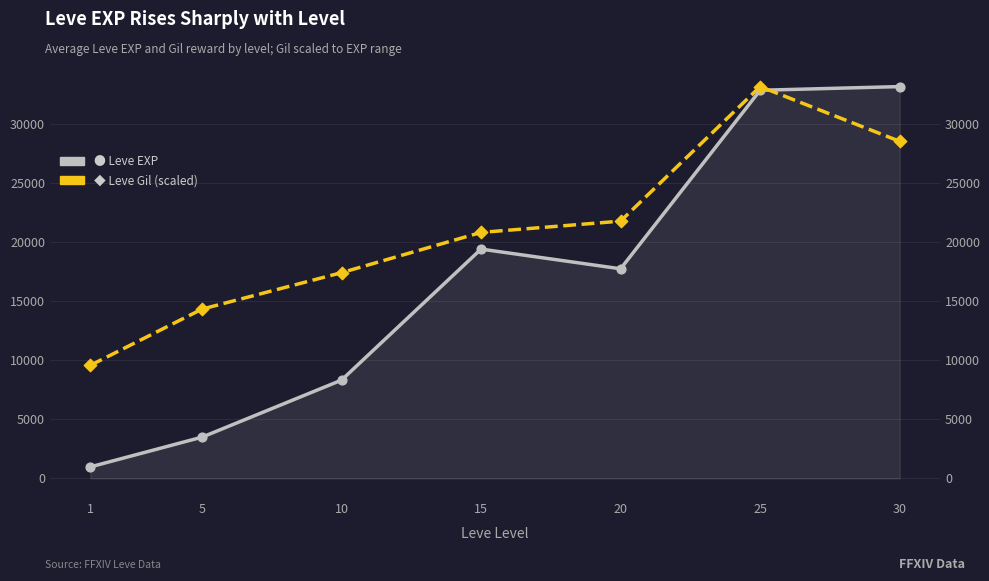

Which series has the largest Y range (max minus min)?

Leve EXP